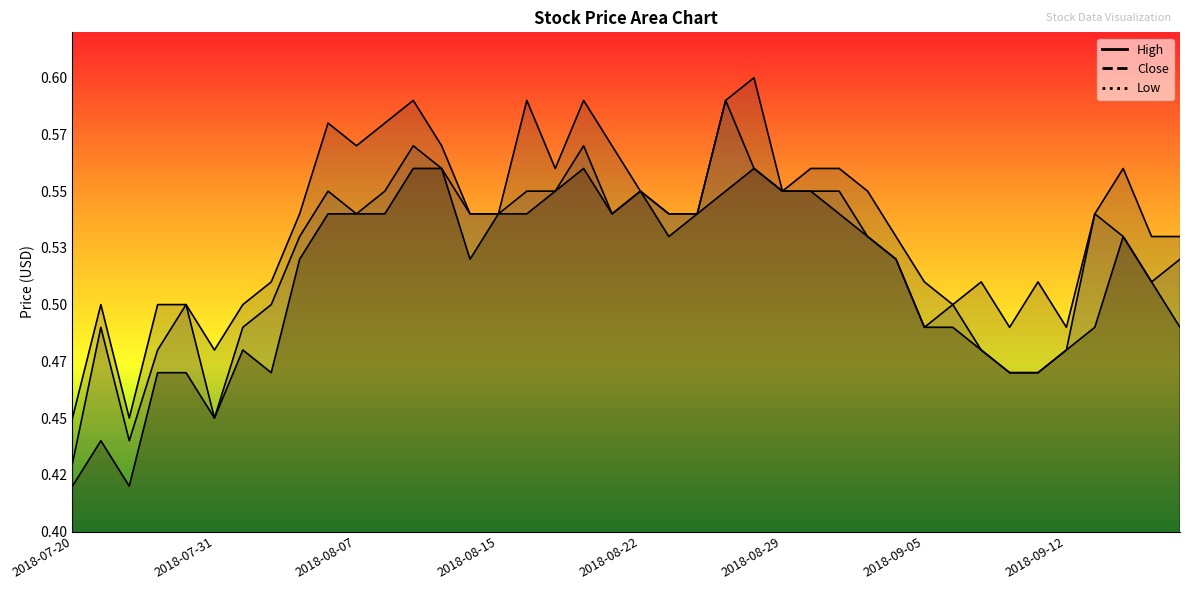

Rank the series at 2018-08-02 from highest to lowest value.

High, Close, Low